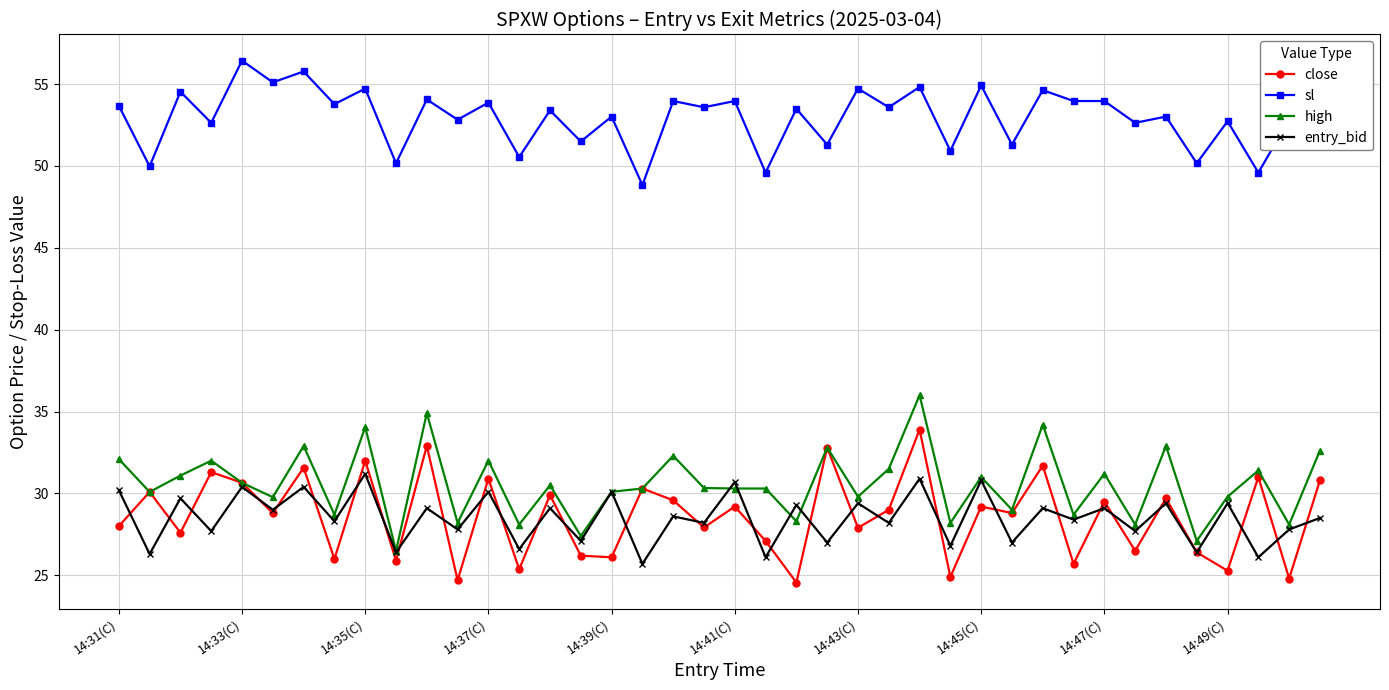

Rank the series by their maximum value, from highest to lowest.

sl, high, close, entry_bid